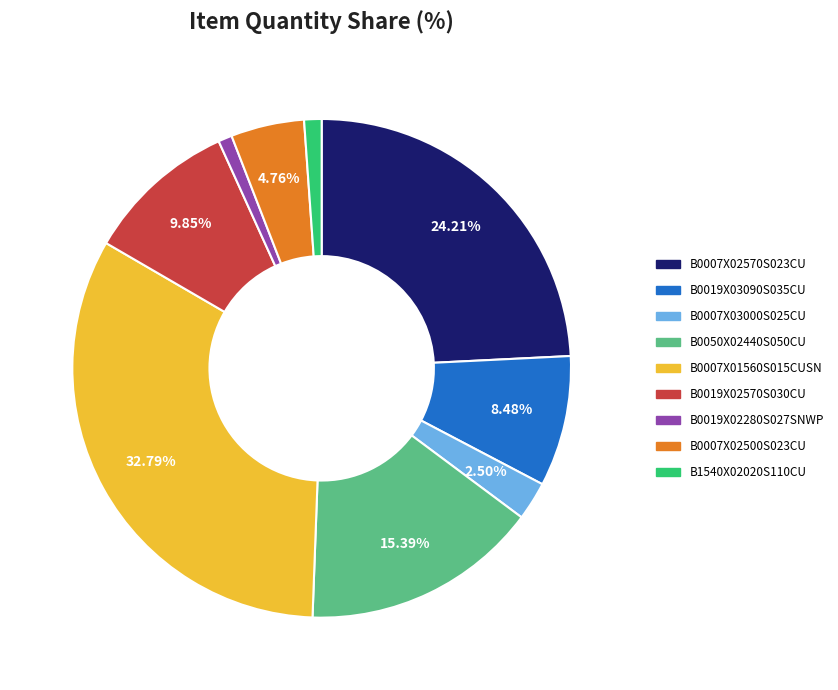

Between B0019X02280S027SNWP and B0007X02500S023CU, which is larger?

B0007X02500S023CU